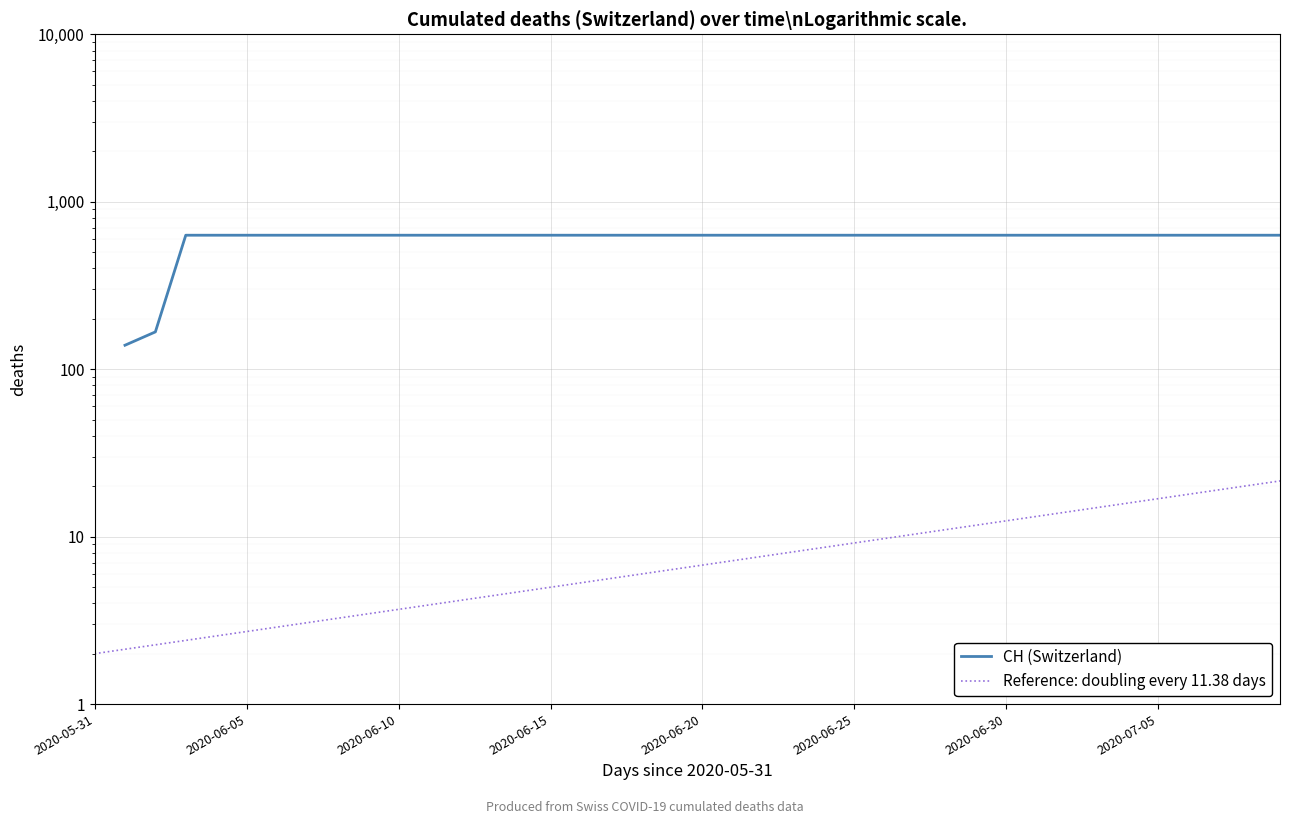

What is the sum of the Reference: doubling every 11.38 days values at 39 and 9?

25.0